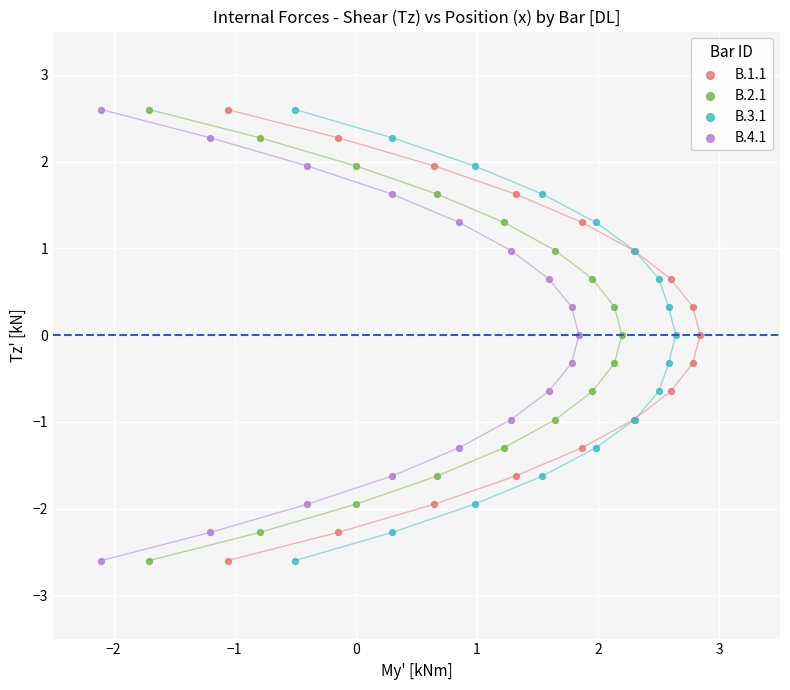

What are all the series names shown in the legend?

B.1.1, B.2.1, B.3.1, B.4.1